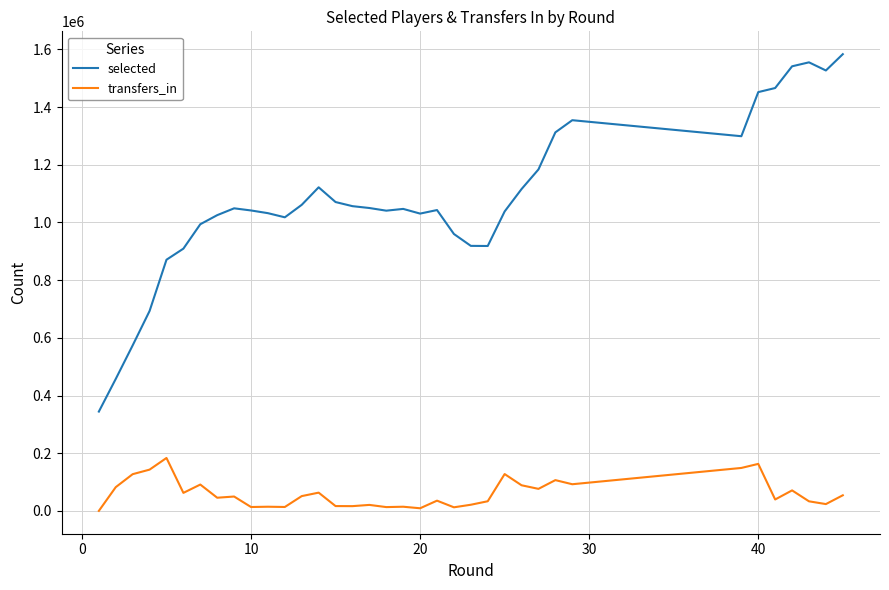

Which series has the widest spread of values?

selected